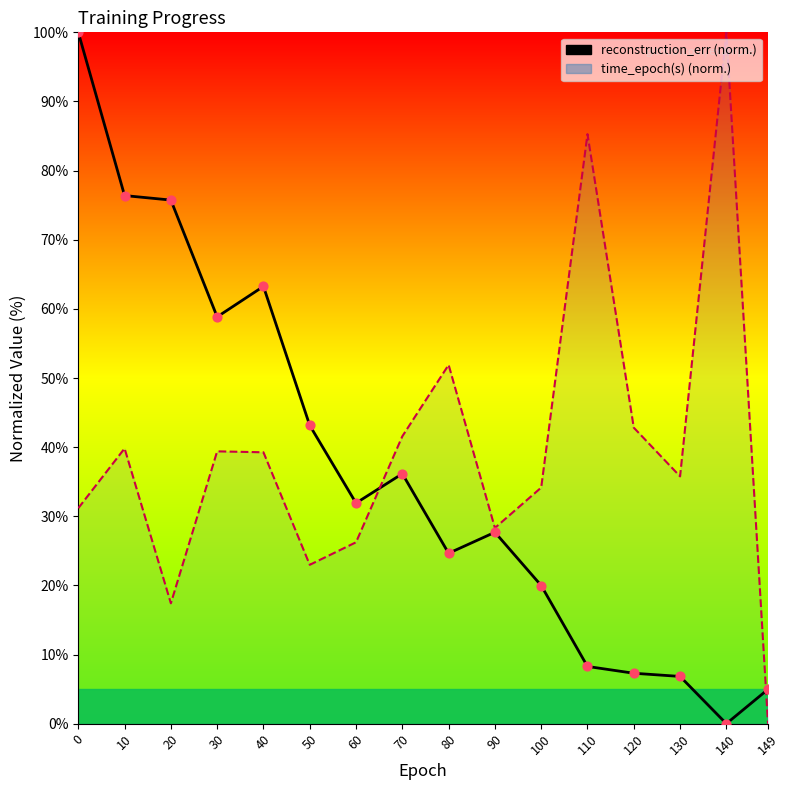

Which series contains the lowest Y value?

reconstruction_err